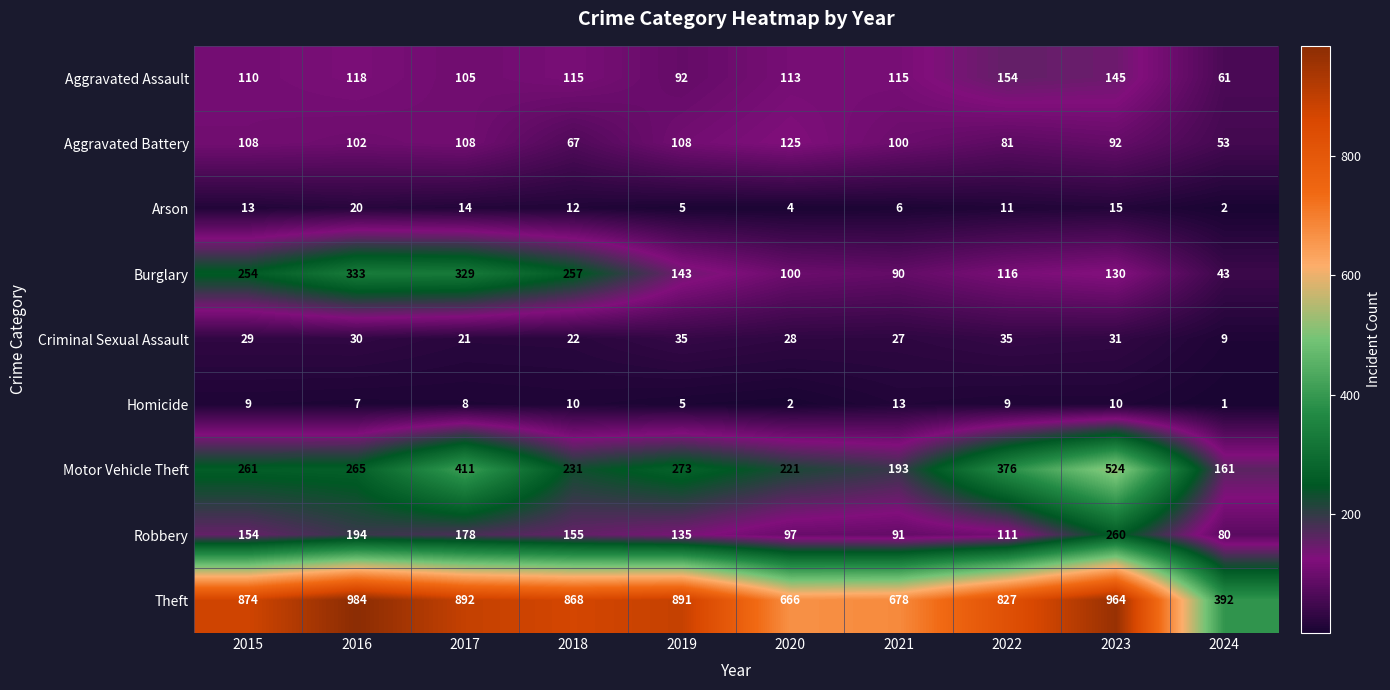

What is the highest value of the Arson series?

20